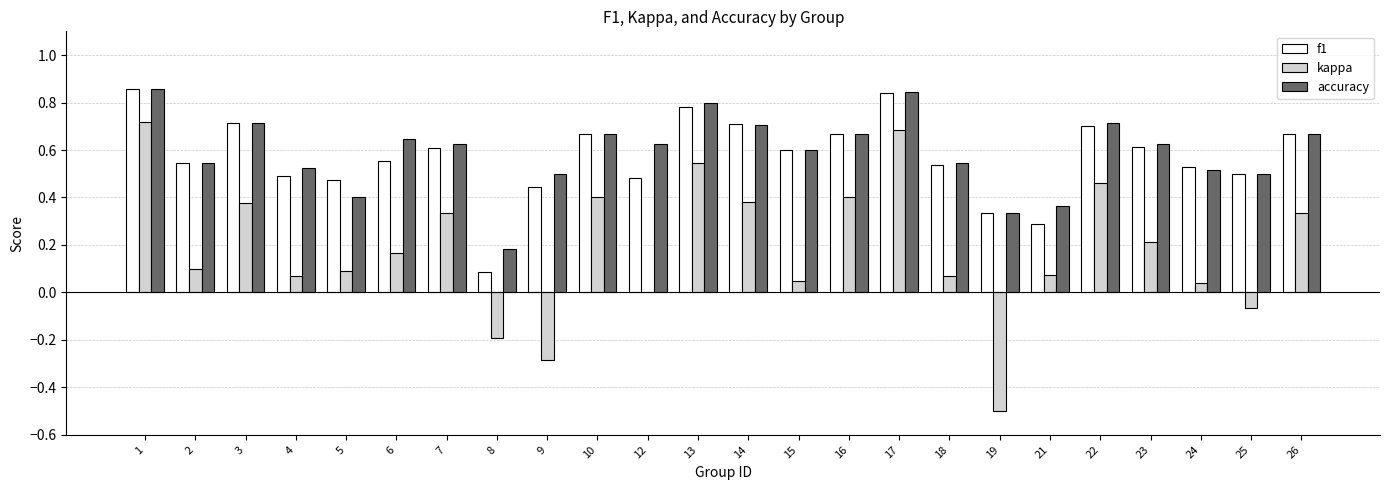

Which series changed the most between 8 and 22?

kappa